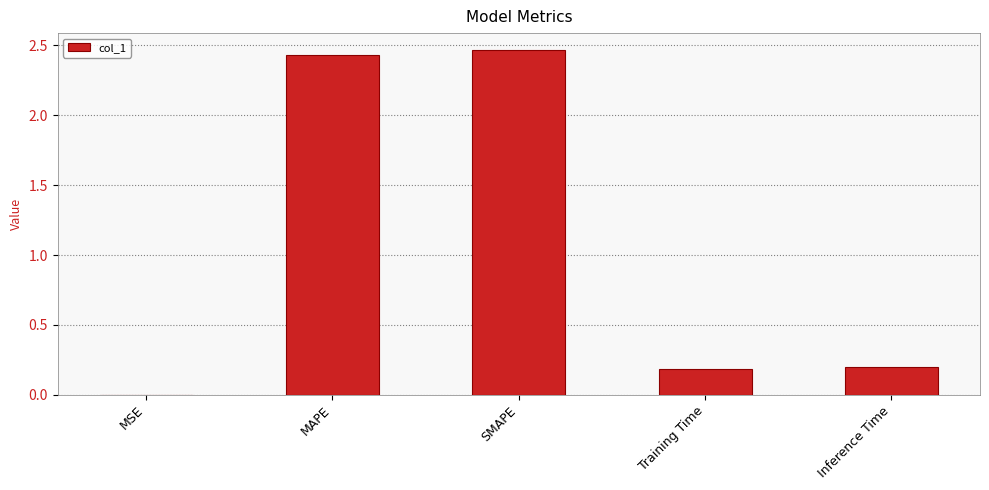

Between MAPE and Inference Time, which is larger?

MAPE